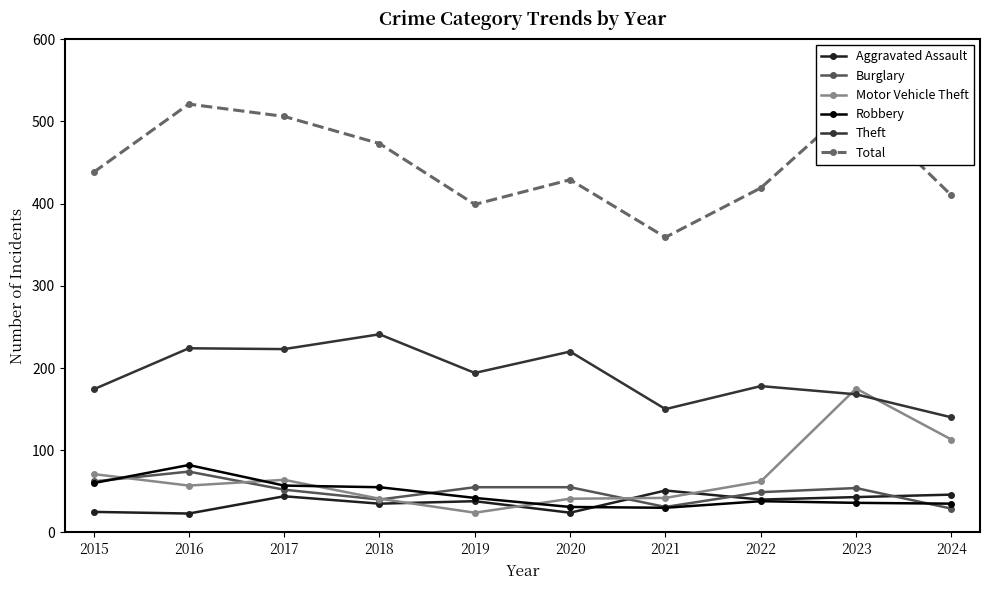

Where is the first local maximum for Theft?

2016